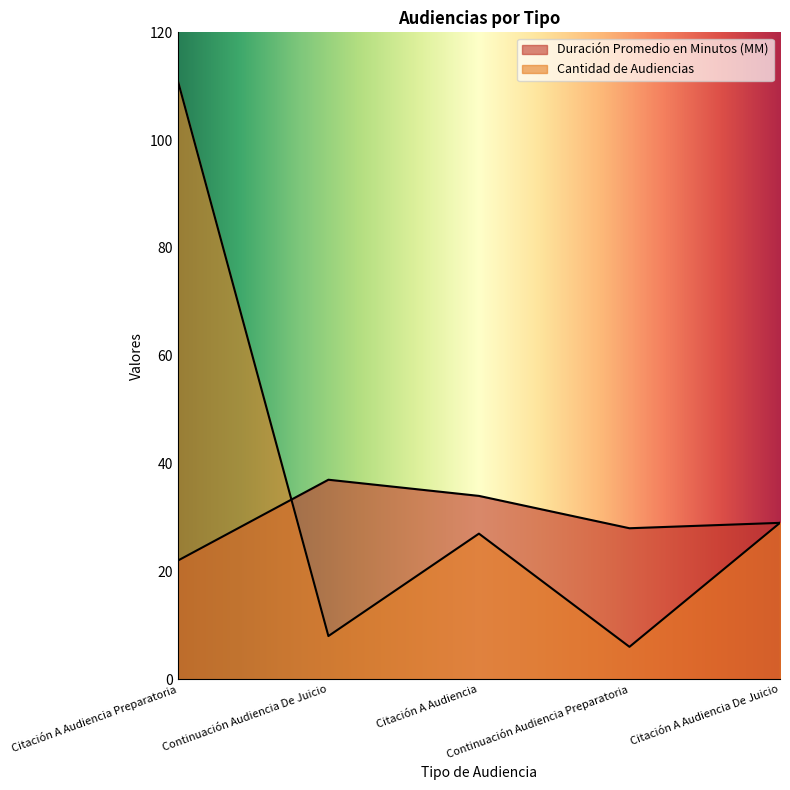

Reading left to right, what are all the values shown in this chart?

Duración Promedio en Minutos (MM): 22	37	34	28	29
Cantidad de Audiencias: 111	8	27	6	29